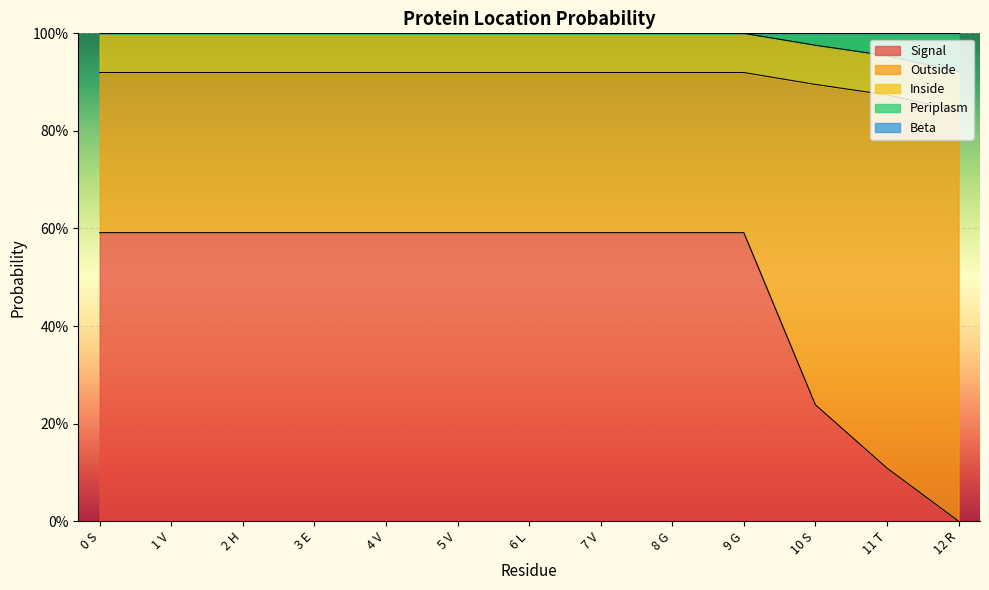

At 1 V, list the series in order from largest to smallest.

Signal, Outside, Inside, Periplasm, Beta